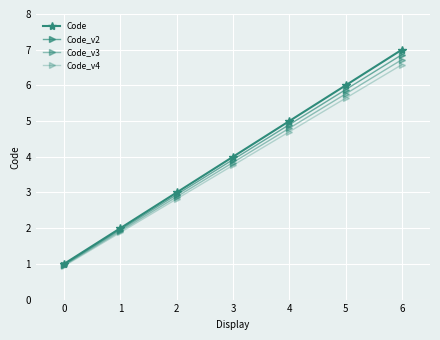

Reading left to right, list all the values displayed in this chart.

Code: 0=1.0	1=2.0	2=3.0	3=4.0	4=5.0	5=6.0	6=7.0
Code_v2: 0=1.0	1=2.0	2=2.9	3=3.9	4=4.9	5=5.9	6=6.9
Code_v3: 0=1.0	1=1.9	2=2.9	3=3.8	4=4.8	5=5.8	6=6.7
Code_v4: 0=0.9	1=1.9	2=2.8	3=3.8	4=4.7	5=5.6	6=6.6